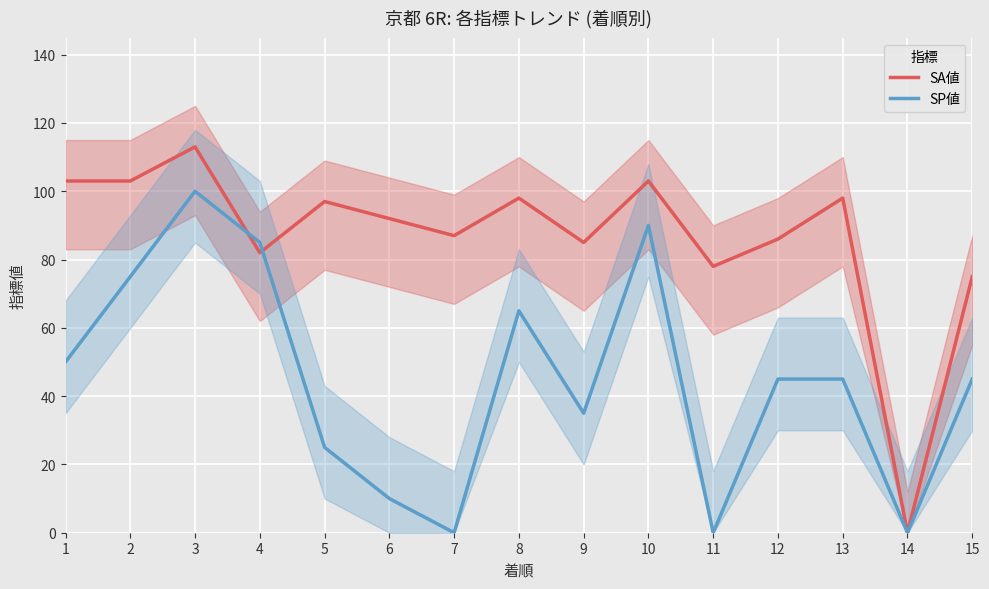

Which series has the largest total across all categories?

SA値